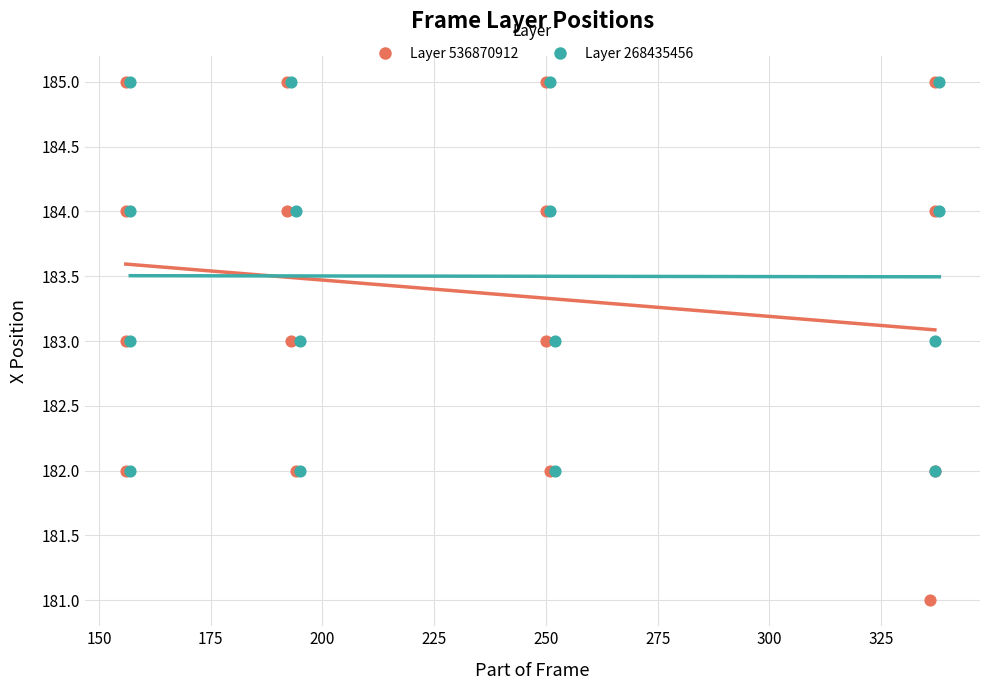

Which series has the widest spread of Y values?

Layer 536870912